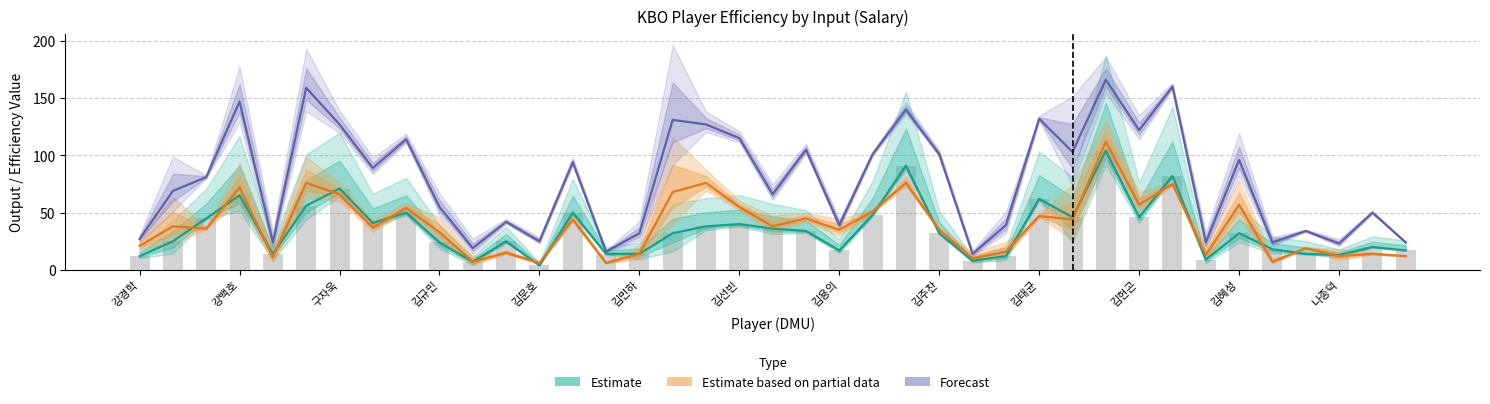

What is the total value across all series at 23?

307